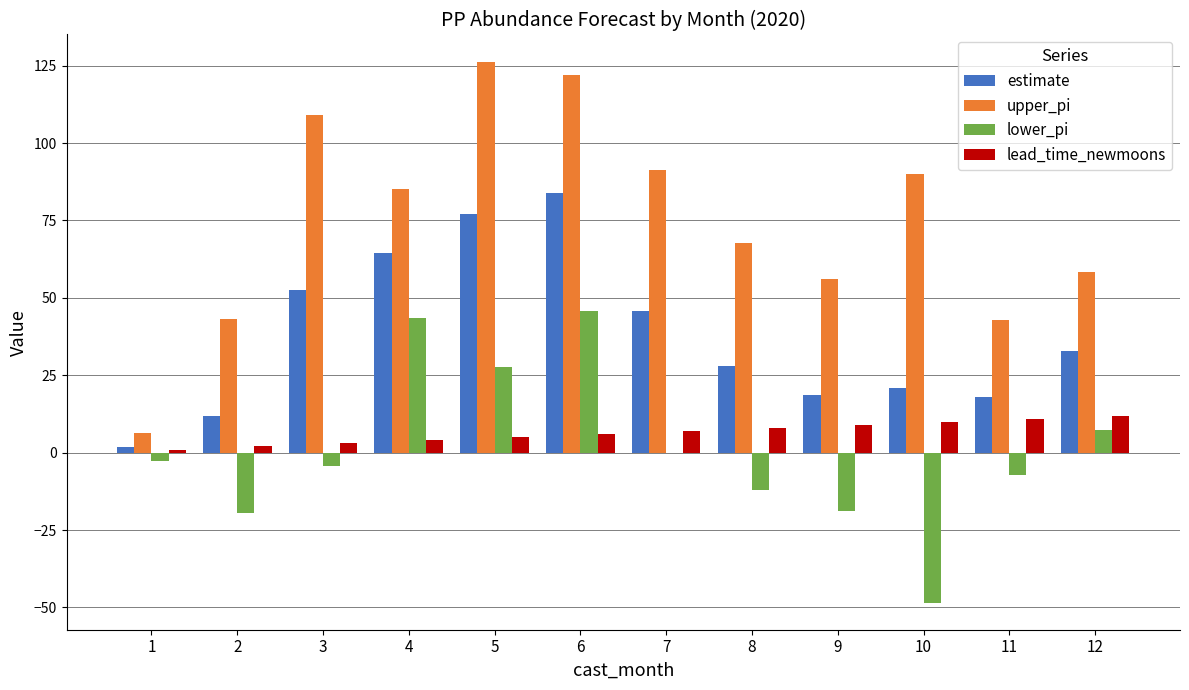

What is the sum of all lower_pi values?

11.5